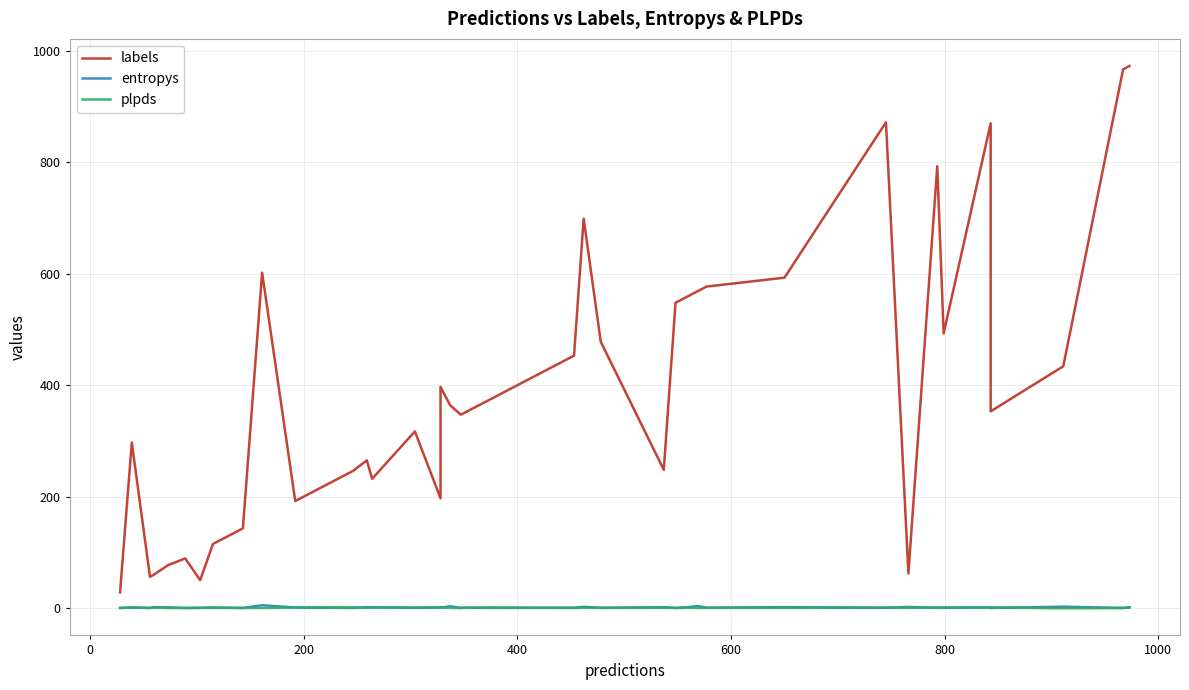

What is the lowest value of the labels series?

28.0